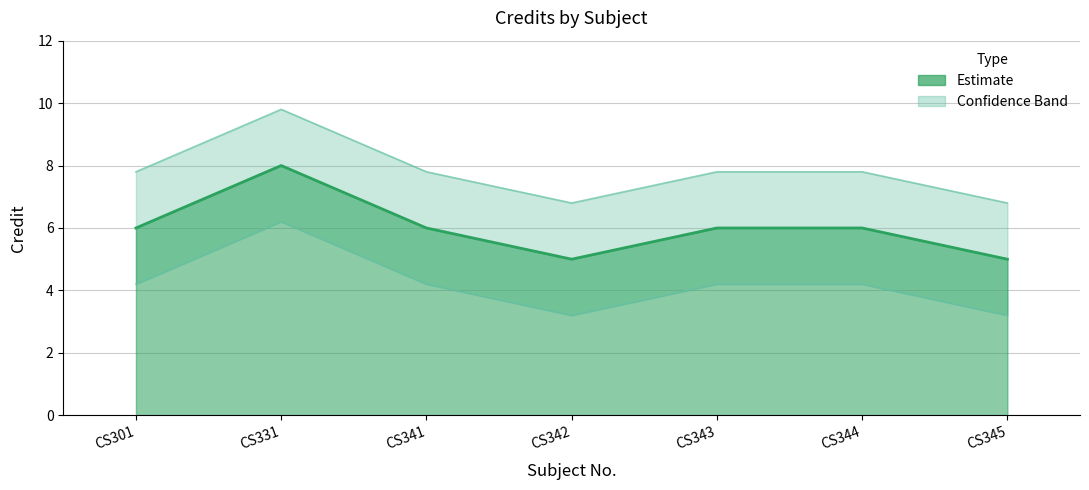

True or false: the data has more than 1 interior local peaks.

False